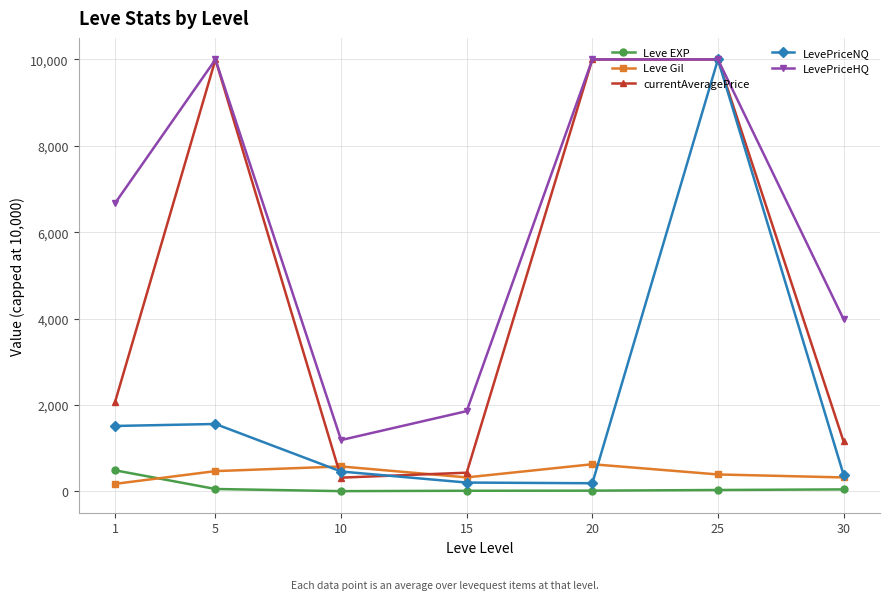

True or false: Leve Gil has more than 2 interior local peaks.

False